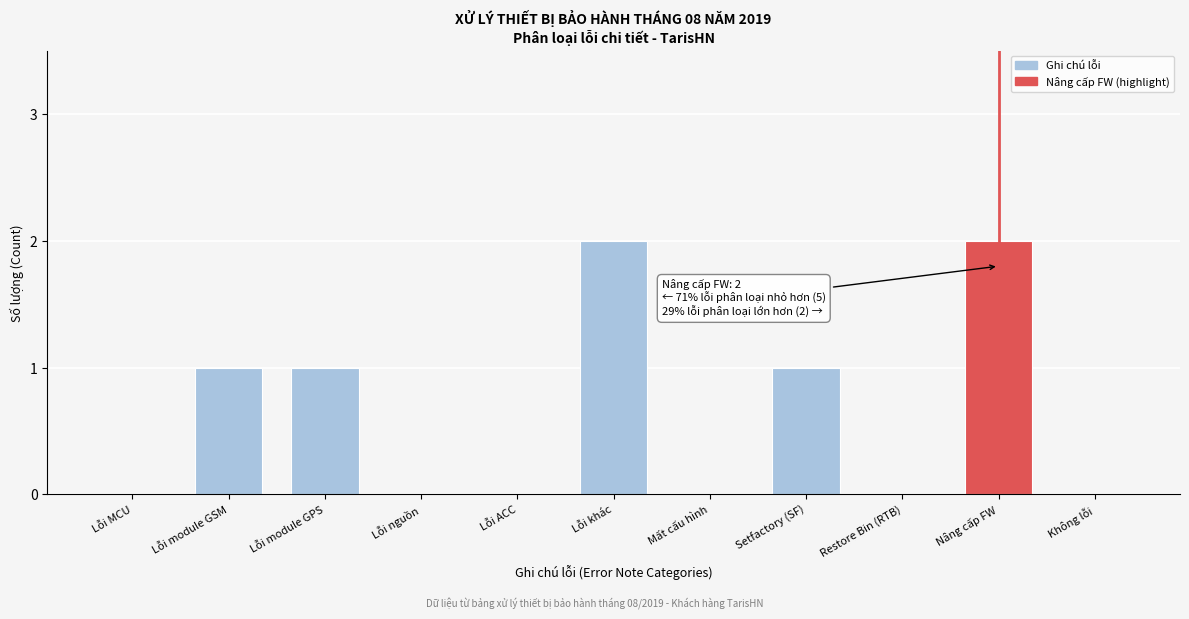

Reading right to left, transcribe all the data shown in this chart.

Không lỗi=0	Nâng cấp FW=2	Restore Bin (RTB)=0	Setfactory (SF)=1	Mất cấu hình=0	Lỗi khác=2	Lỗi ACC=0	Lỗi nguồn=0	Lỗi module GPS=1	Lỗi module GSM=1	Lỗi MCU=0